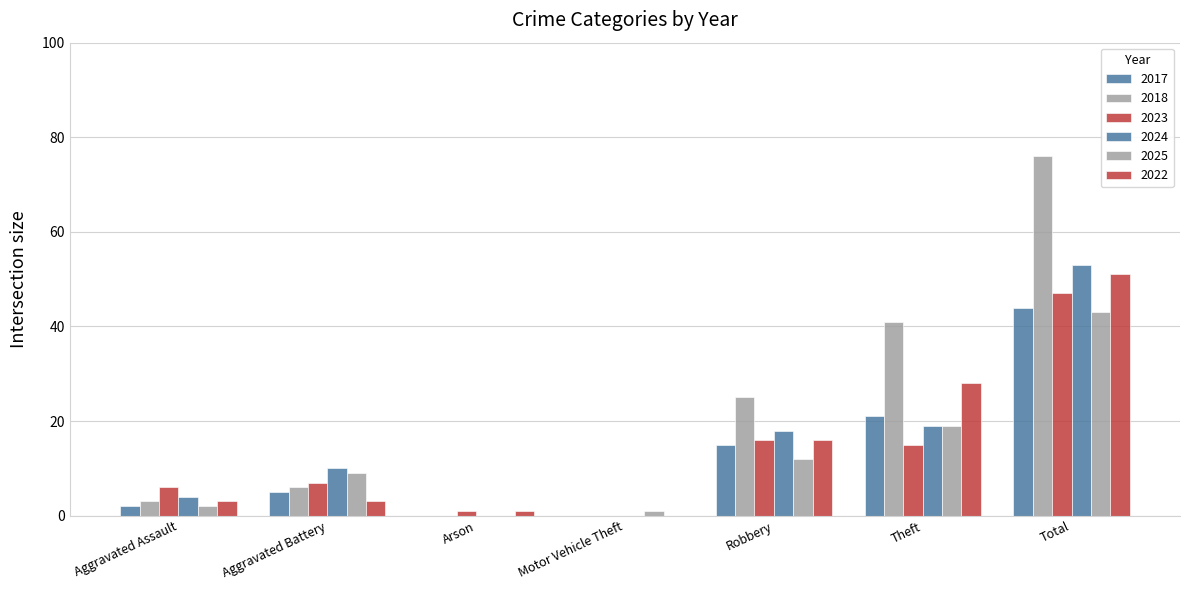

Are the bars grouped side by side (vs. stacked)?

Yes